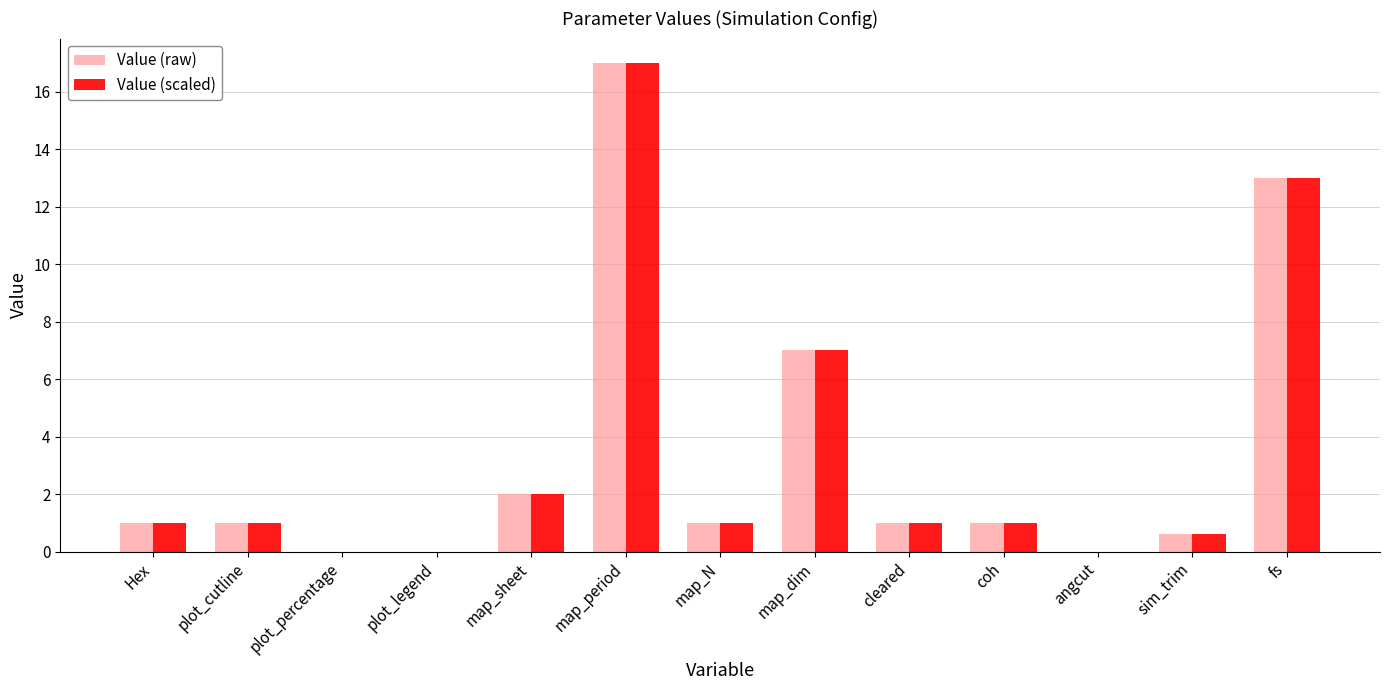

Reading left to right, what are all the values shown in this chart?

Value (raw): Hex=1.0	plot_cutline=1.0	plot_percentage=0.0	plot_legend=0.0	map_sheet=2.0	map_period=17.0	map_N=1.0	map_dim=7.0	cleared=1.0	coh=1.0	angcut=0.0	sim_trim=0.6	fs=13.0
Value (scaled): Hex=1.0	plot_cutline=1.0	plot_percentage=0.0	plot_legend=0.0	map_sheet=2.0	map_period=17.0	map_N=1.0	map_dim=7.0	cleared=1.0	coh=1.0	angcut=0.0	sim_trim=0.6	fs=13.0